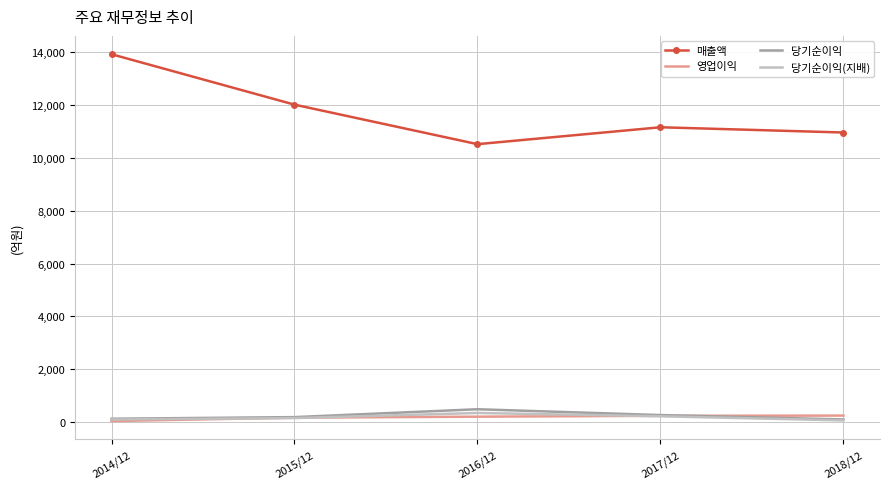

Which category has the lowest value in the 영업이익 series?

2014/12